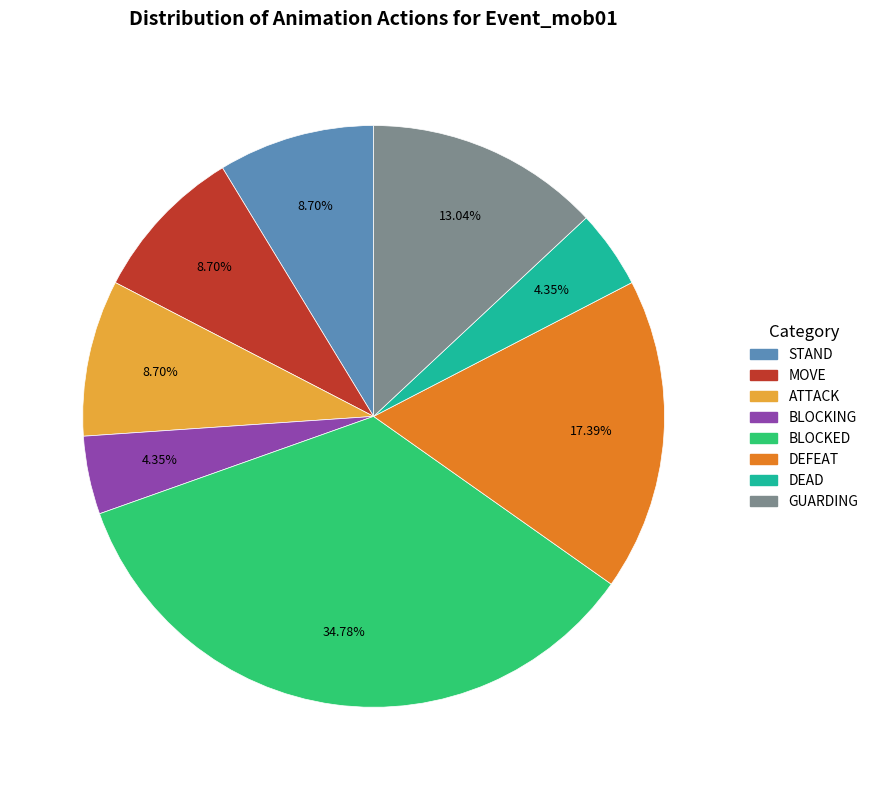

Count the number of slices in the pie.

8